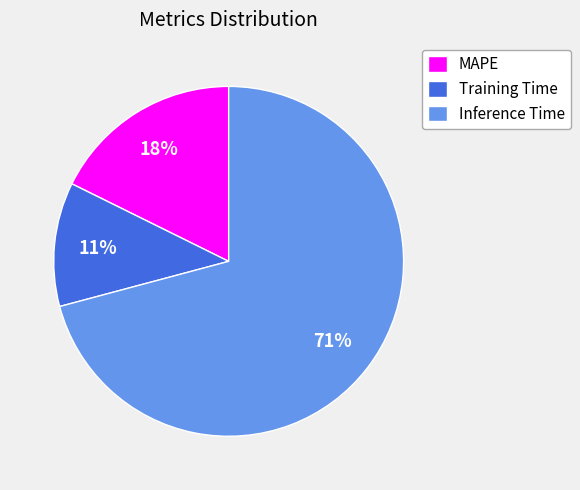

To the nearest percent, what percentage of the pie is Training Time?

11%